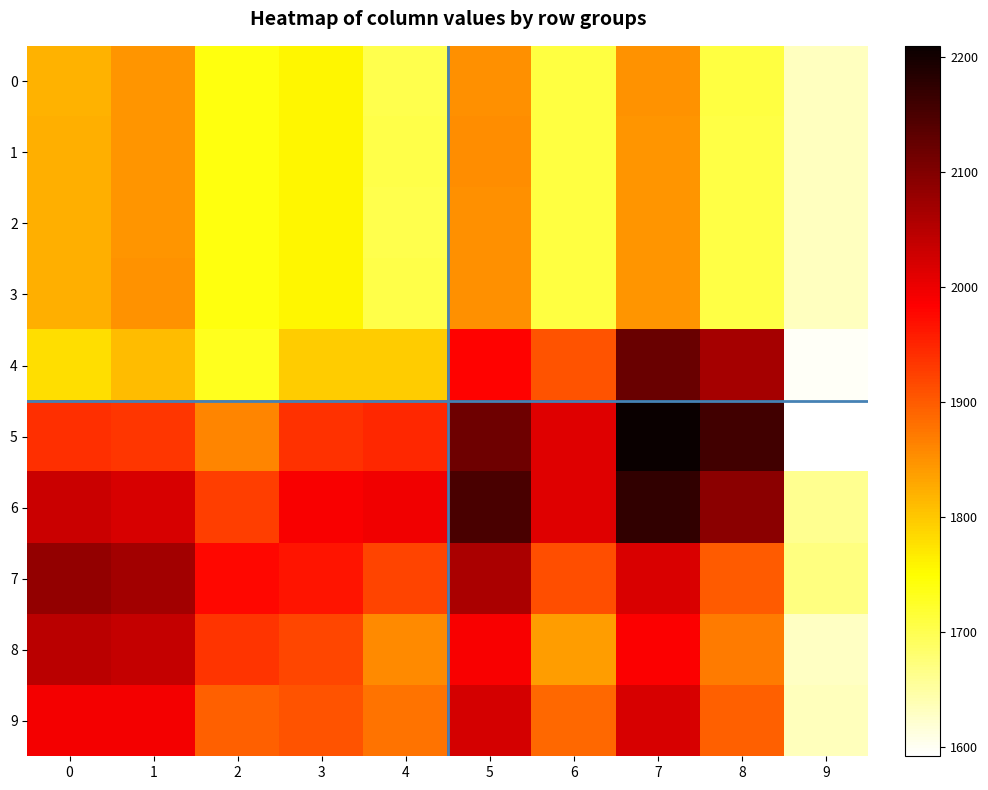

At 4, list the series in order from largest to smallest.

6, 5, 7, 9, 8, 4, 1, 3, 2, 0